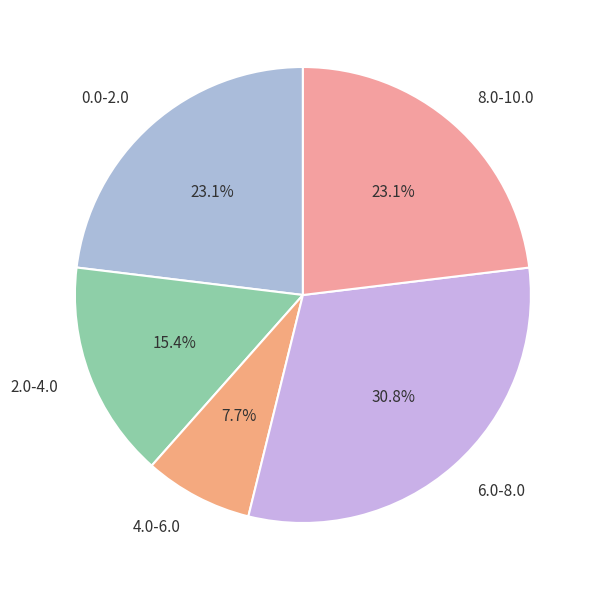

How many slices are in this pie chart?

5